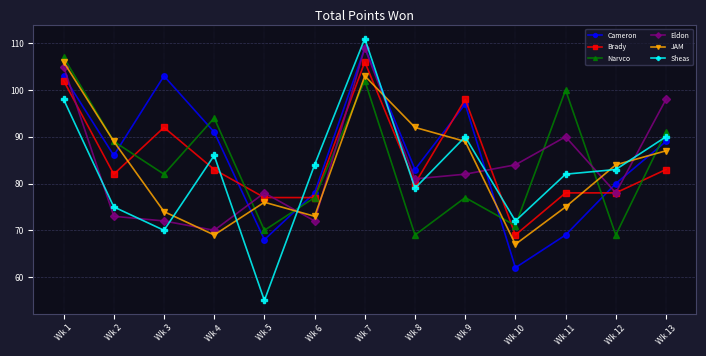

At which category is the sum across all series the highest?

Wk 7